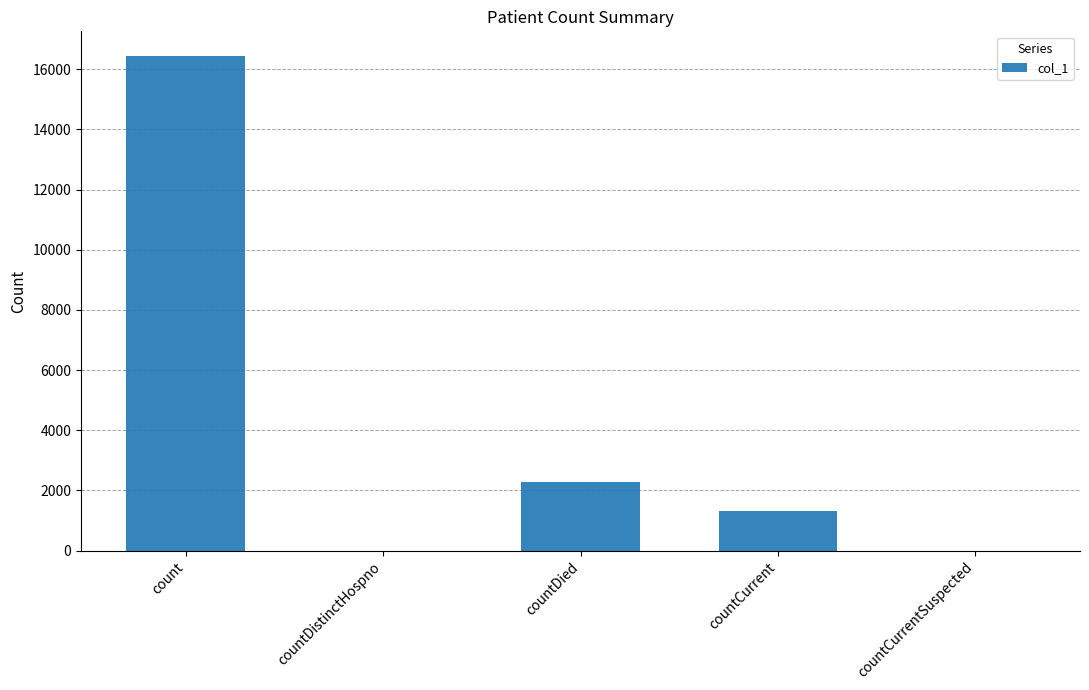

Are the bars horizontal?

No